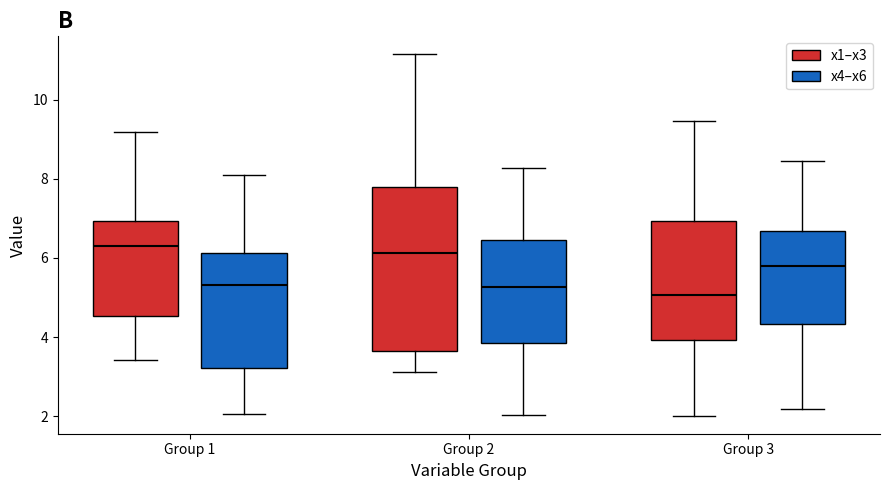

Comparing the boxes themselves (not the whiskers), which one is the tallest?

Group 2 (x1–x3)